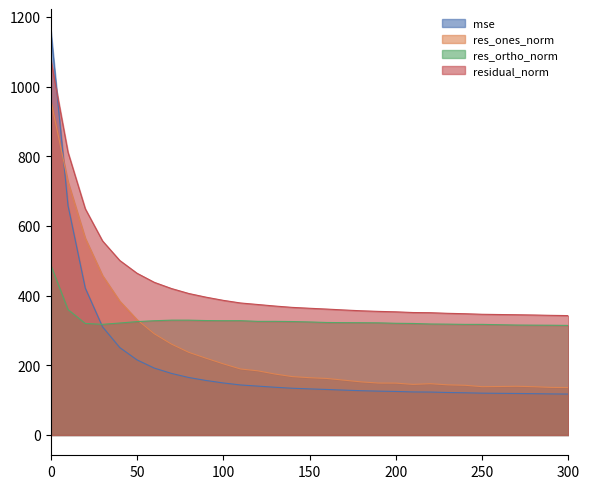

List the labels in order of residual_norm value, smallest first.

300, 290, 280, 270, 260, 250, 240, 230, 220, 210, 200, 190, 180, 170, 160, 150, 140, 130, 120, 110, 100, 90, 80, 70, 60, 50, 40, 30, 20, 10, 0